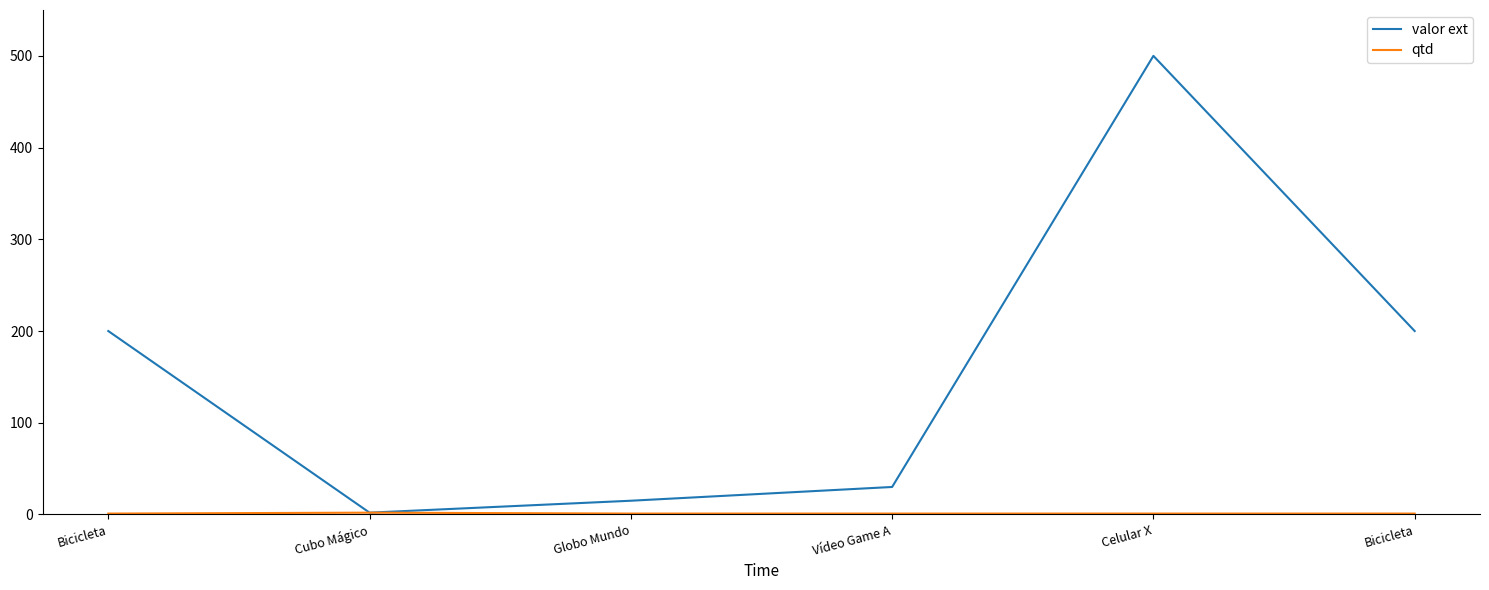

True or false: qtd has more than 1 points higher than both neighbors.

False